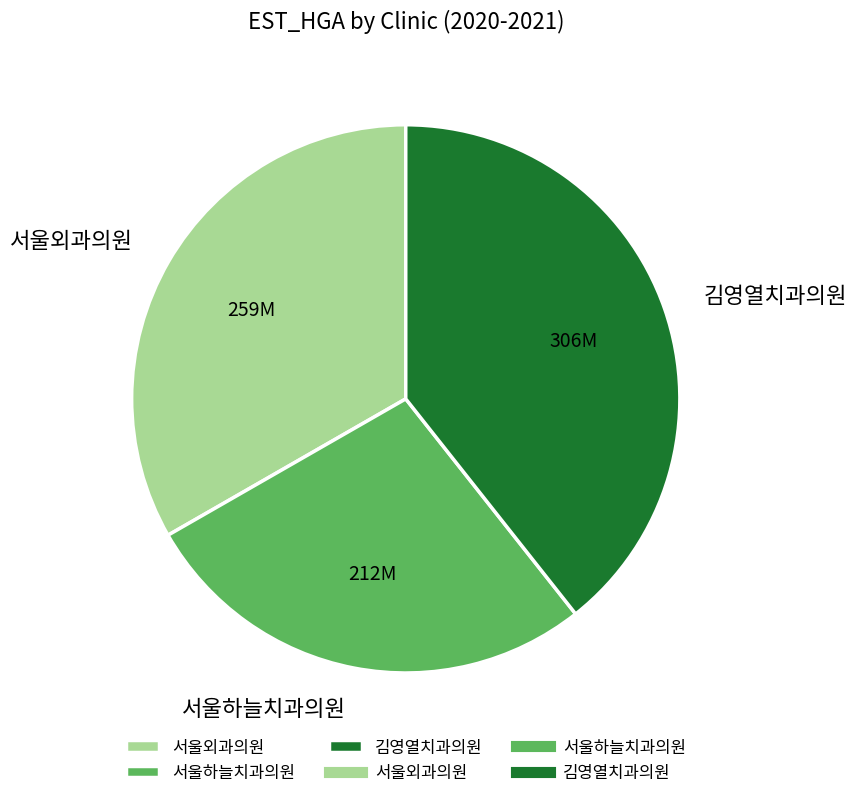

True or false: 서울외과의원 accounts for 28% of the total.

False